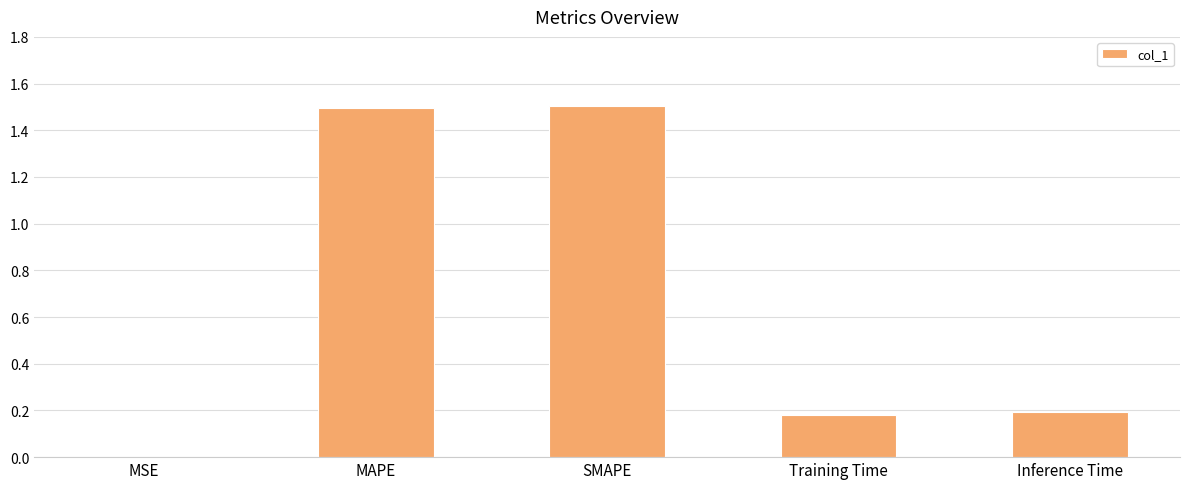

Between SMAPE and MSE, which is larger?

SMAPE